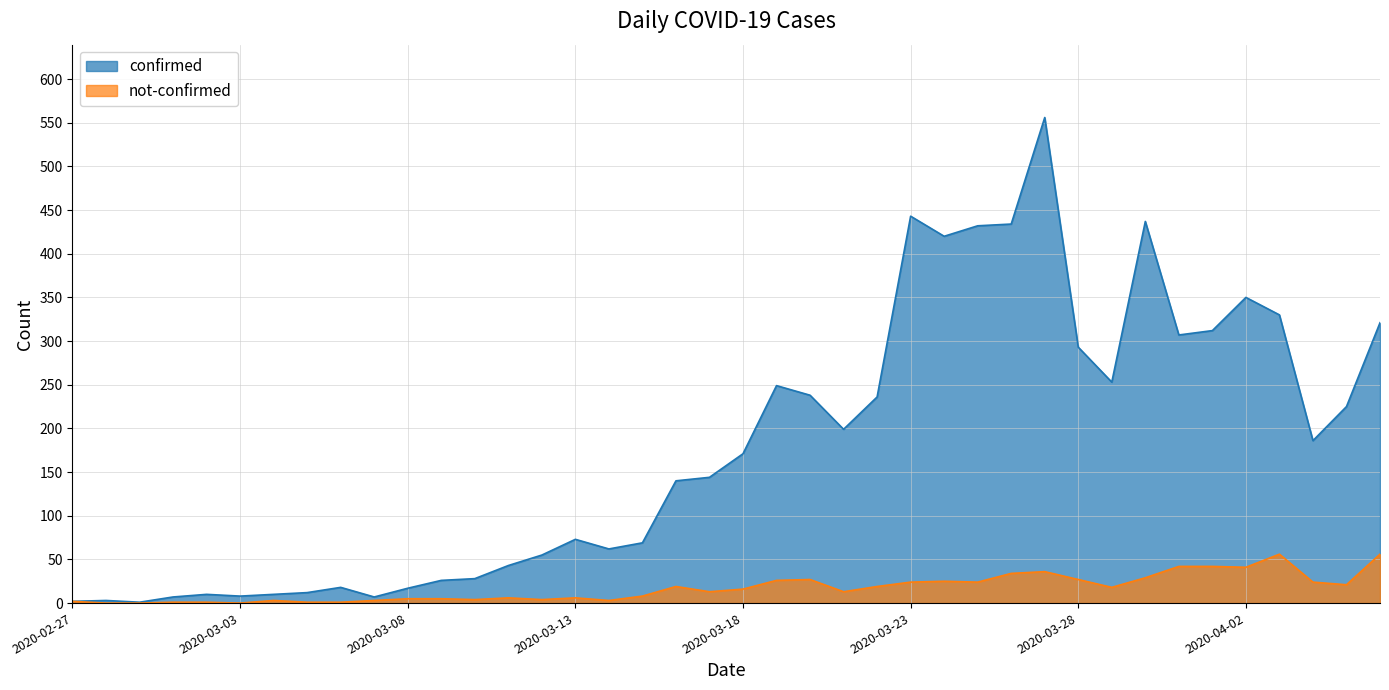

Reading right to left, list all the values displayed in this chart.

confirmed: 321	225	186	330	350	312	307	437	253	293	556	434	432	420	443	236	199	238	249	171	144	140	69	62	73	55	43	28	26	17	7	18	12	10	8	10	7	1	3	2
not-confirmed: 56	21	24	56	41	42	42	29	18	27	36	34	24	25	24	19	13	27	26	16	13	19	8	3	6	4	6	4	5	5	3	1	1	3	0	1	1	0	0	2